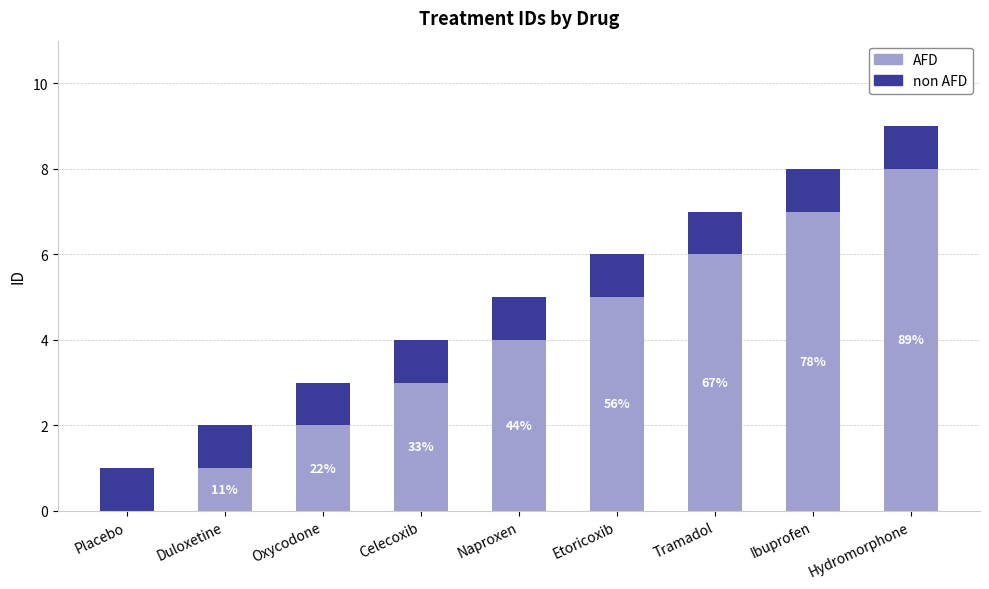

What is the sum of all AFD values?

36